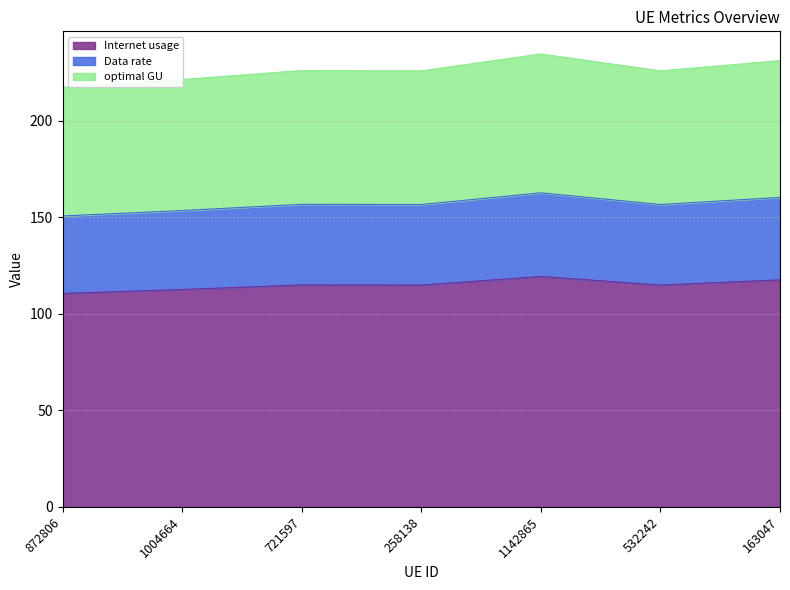

What is the total value across all series at 532242?

225.7